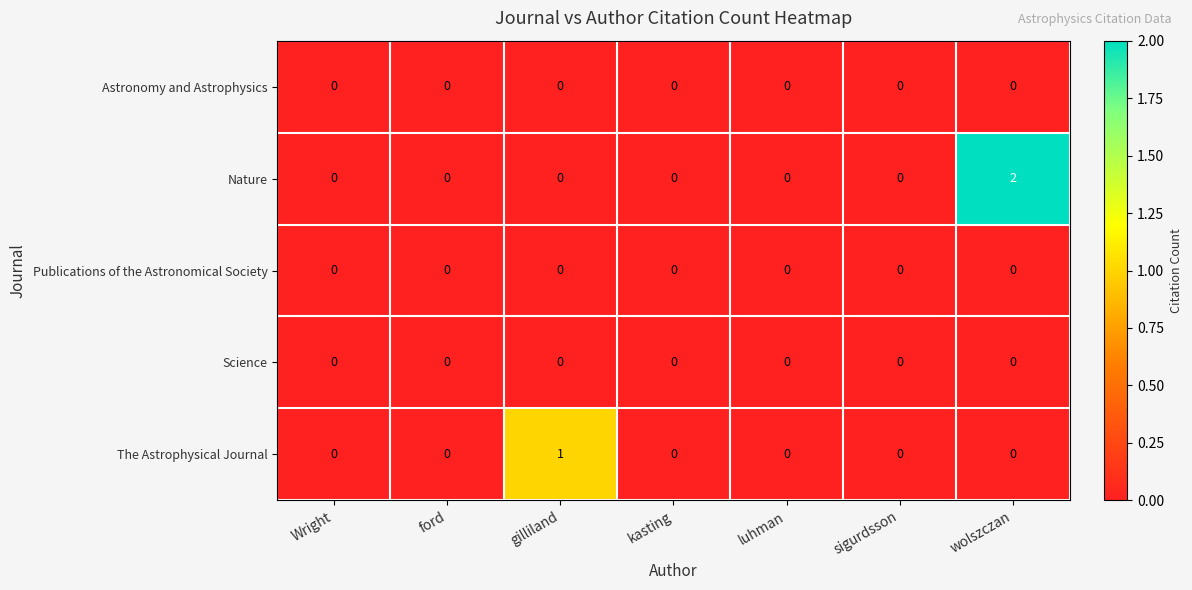

True or false: Publications of the Astronomical Society has a value of 0 at gilliland.

True